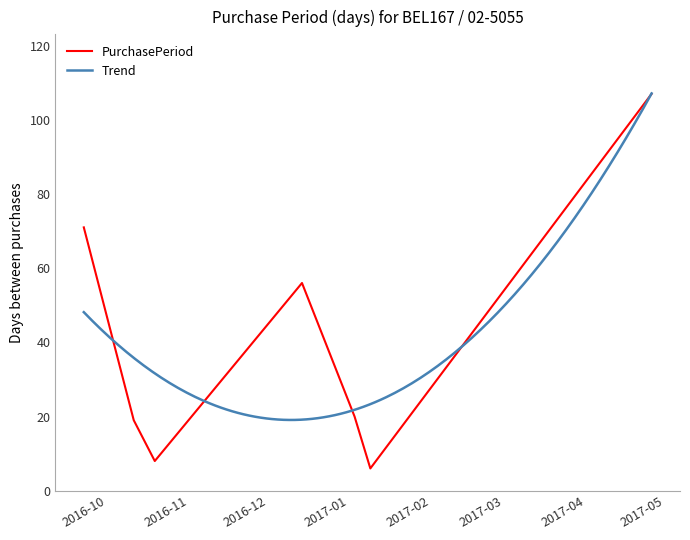

What position from the left is 2017-01-09?

6